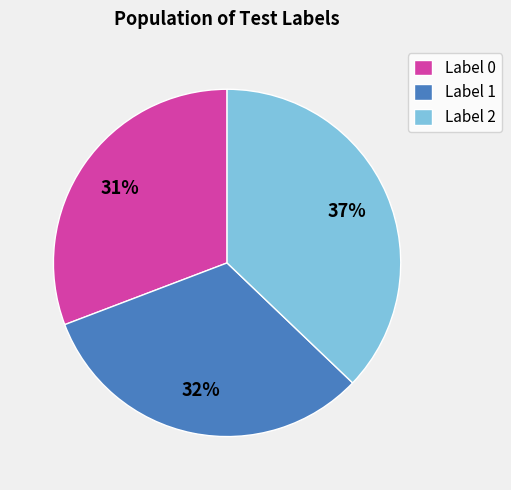

What is the largest slice in the pie chart?

Label 2